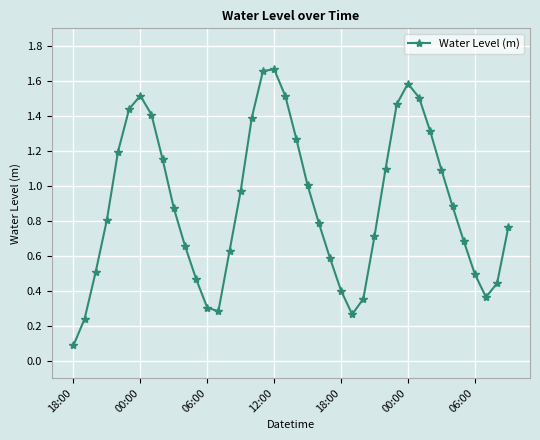

How many interior local valleys (lower than both neighbors) does the data have?

3